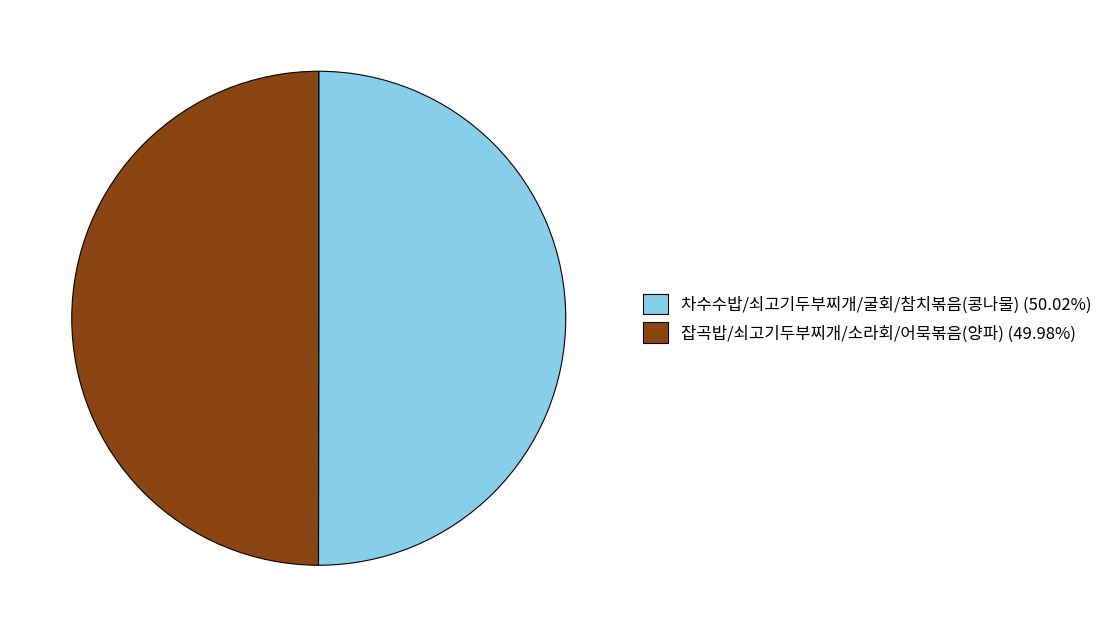

Is the sum of 차수수밥/쇠고기두부찌개/굴회/참치볶음(콩나물) (50.02%) and 잡곡밥/쇠고기두부찌개/소라회/어묵볶음(양파) (49.98%) greater than half?

Yes